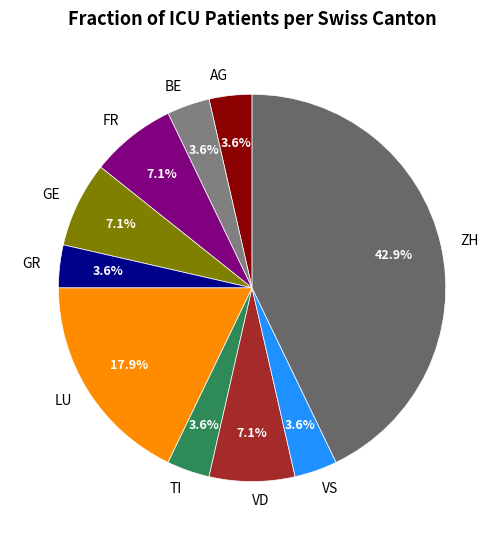

Between ZH and GE, which is larger?

ZH